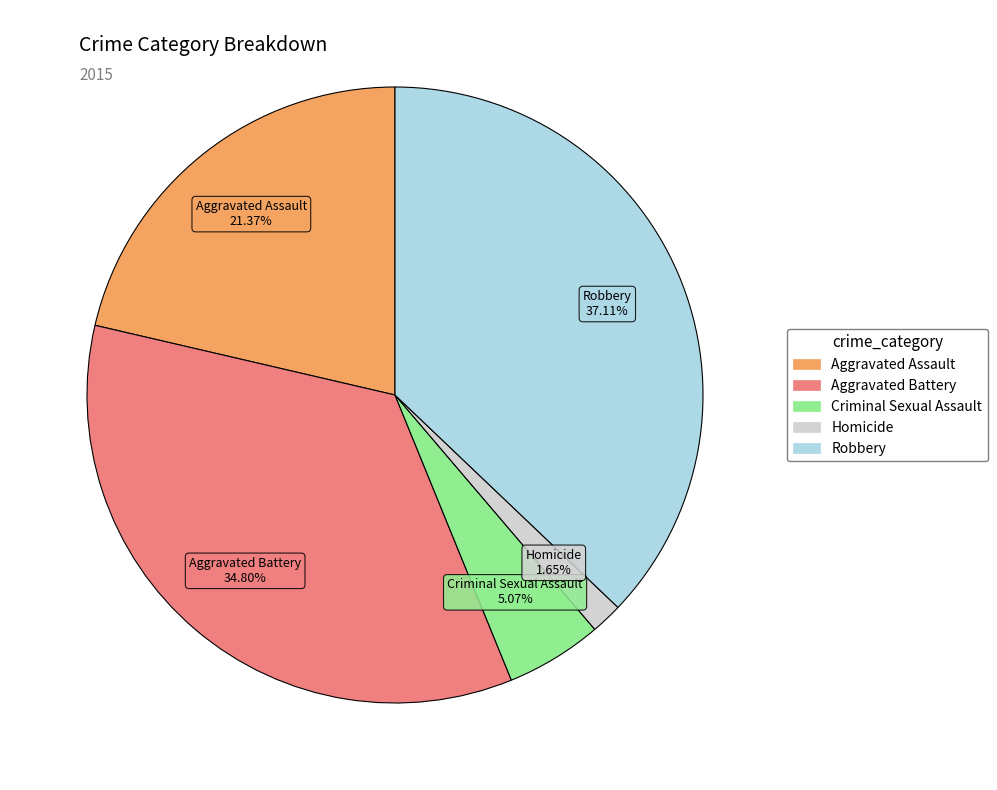

Does Homicide represent more than half of the total?

No